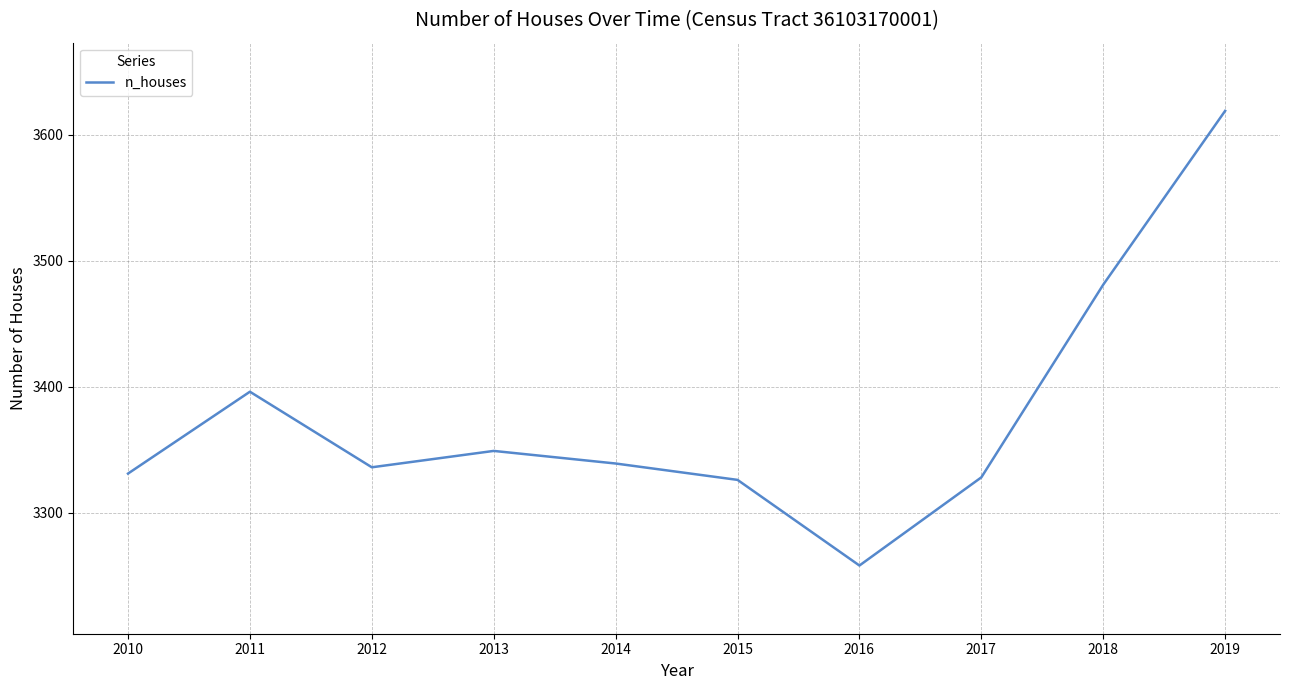

What is the difference between the maximum and minimum values?

361